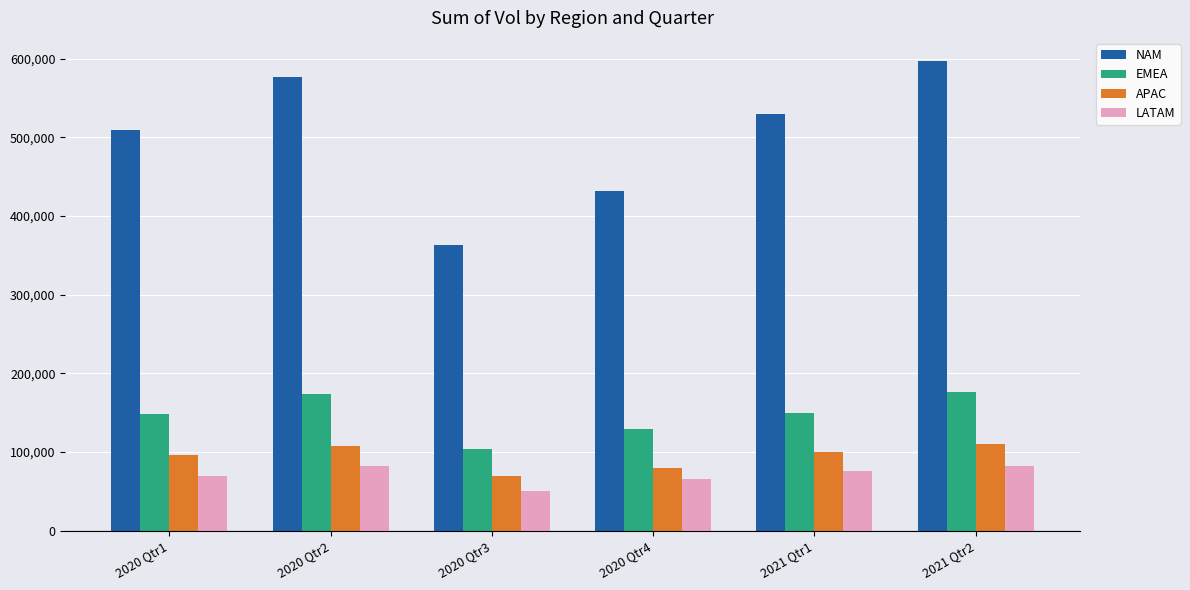

True or false: LATAM has a value of 50574 at 2020 Qtr3.

True